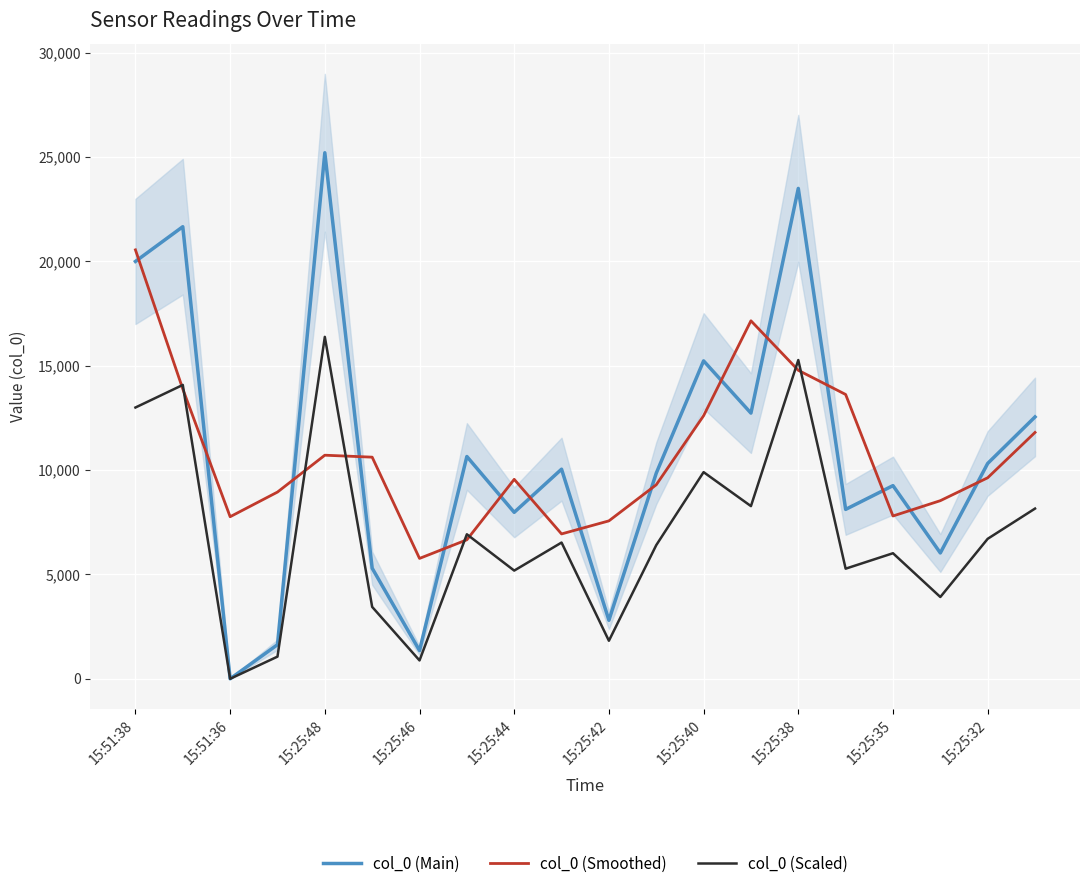

True or false: col_0 (Main) has more than 2 interior local peaks.

True